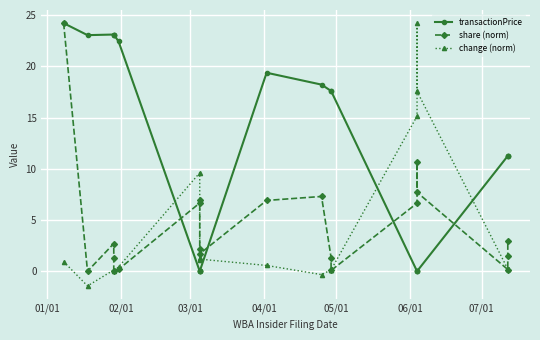

Does the chart display data point markers on the line(s)?

Yes